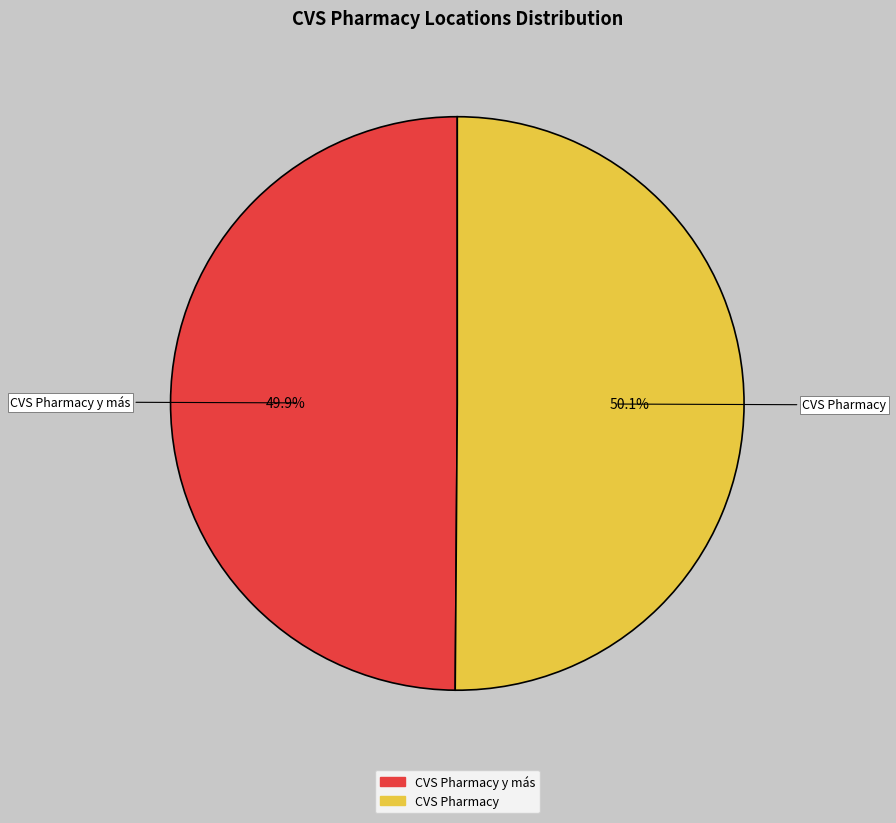

Is it true that CVS Pharmacy y más is 50% of the pie?

True